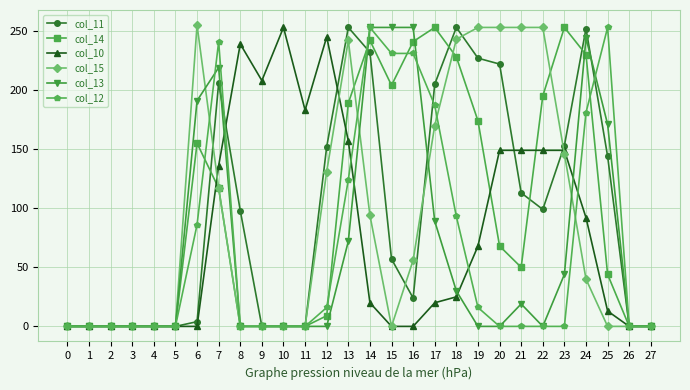

What is the maximum value shown in the chart?

255